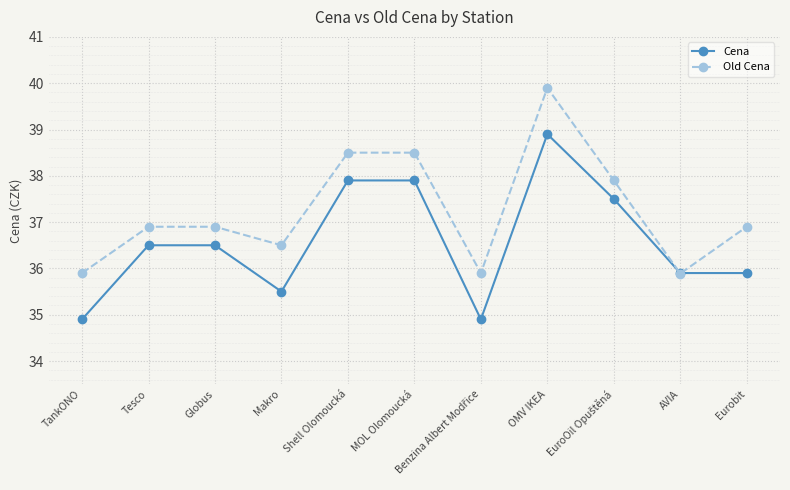

What is the spread (max minus min) of values at Eurobit?

1.0